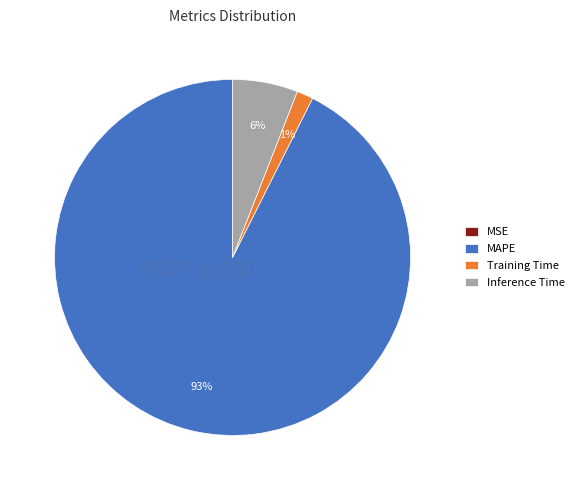

Combined, do MAPE and Inference Time account for over 50%?

Yes